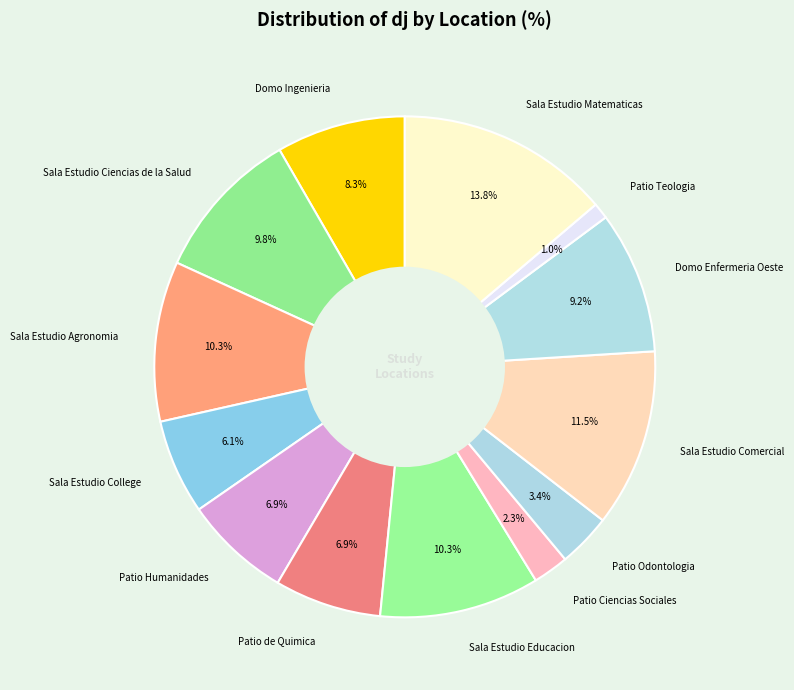

Do Sala Estudio Comercial and Patio Humanidades together represent more than half of the pie?

No